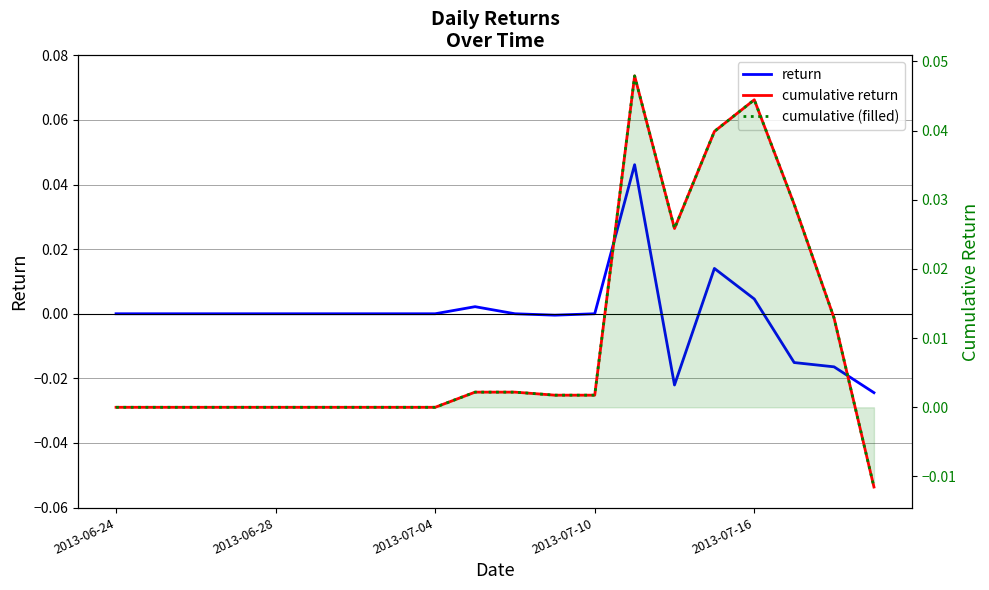

True or false: cumulative return has a value of 0.0 at 2013-06-28.

True